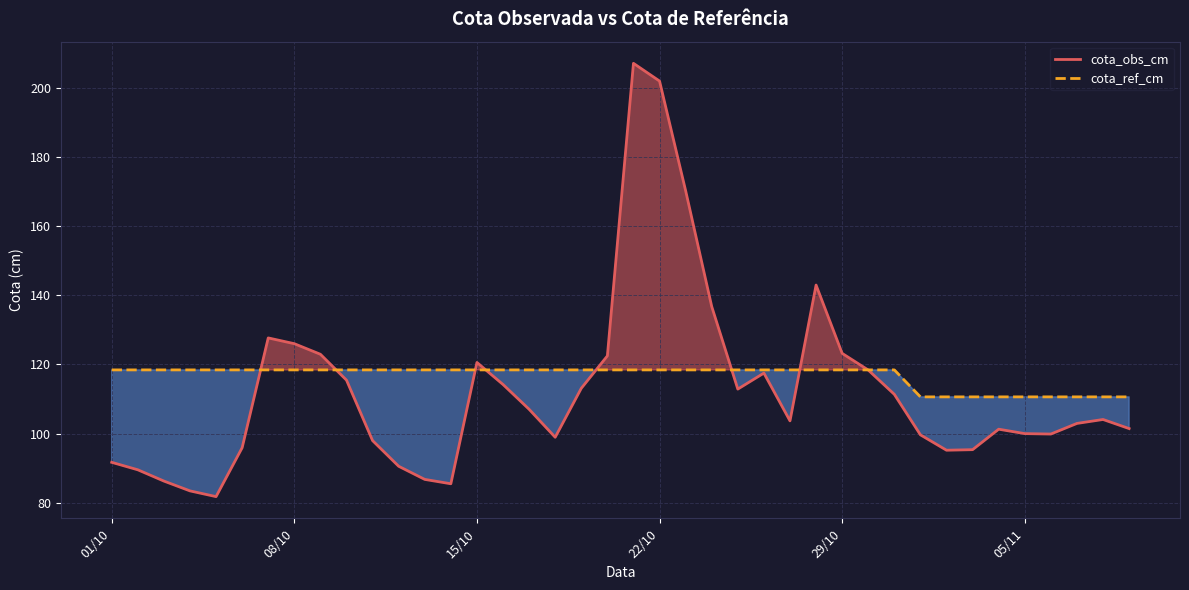

Rank the series by their maximum value, from lowest to highest.

cota_ref_cm, cota_obs_cm